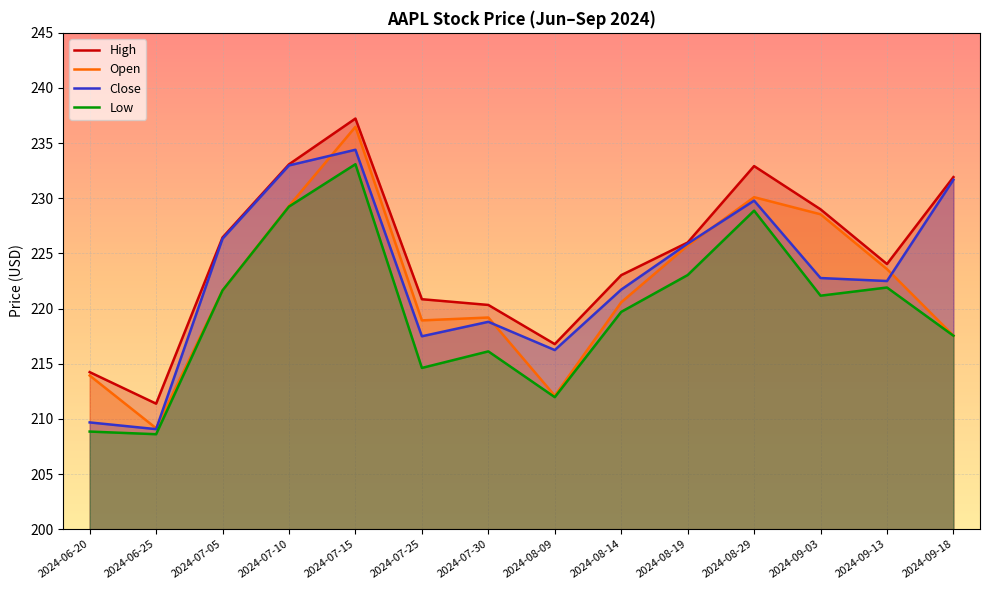

At how many categories does at least one series exceed 219?

11